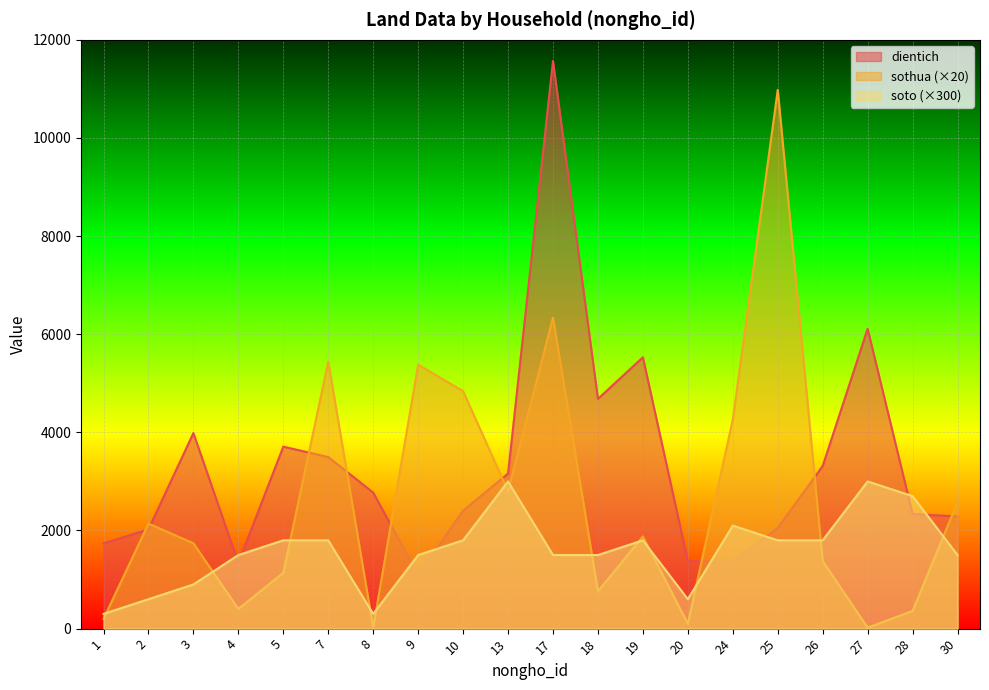

Which category has the highest value across all series?

17